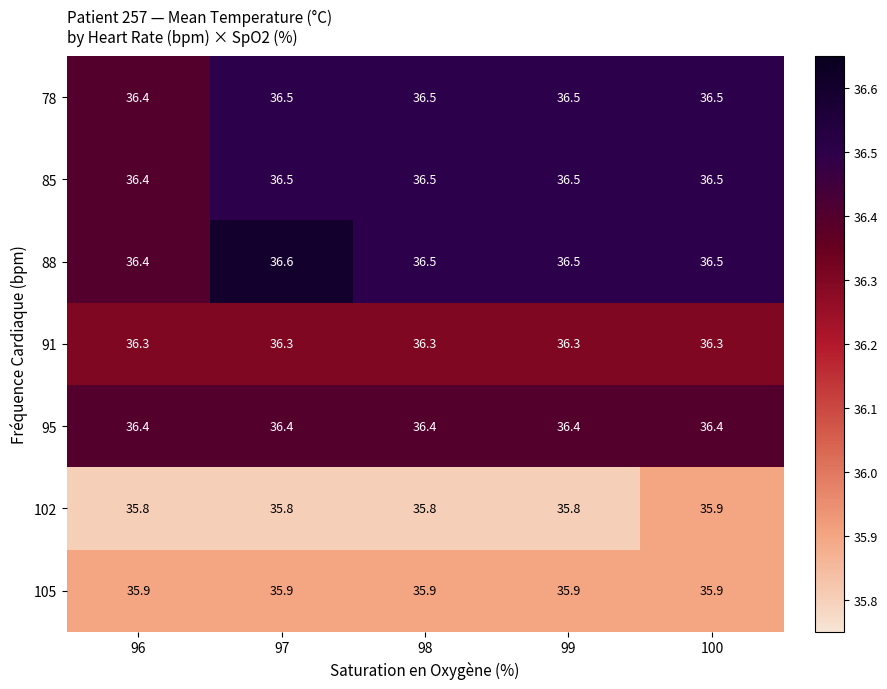

What is the average value of the 105 series?

35.9